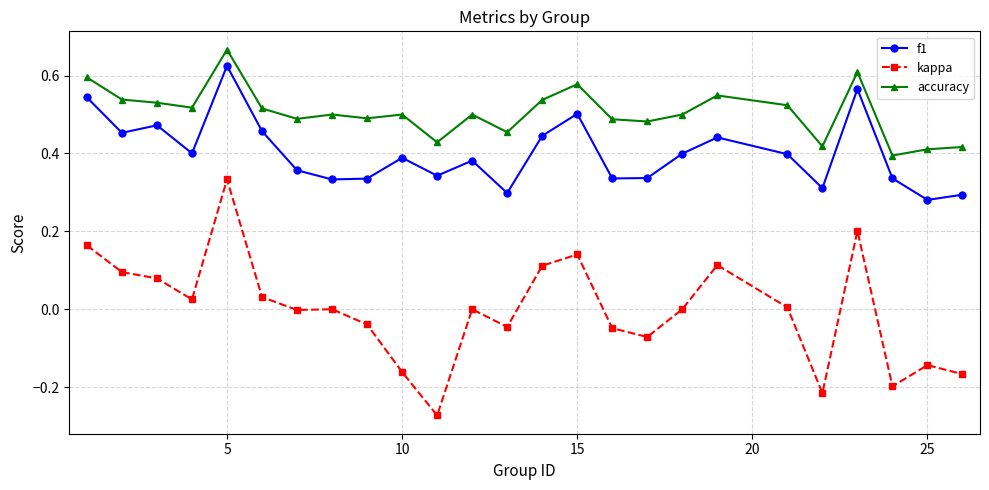

Which series has the largest range (max minus min)?

kappa